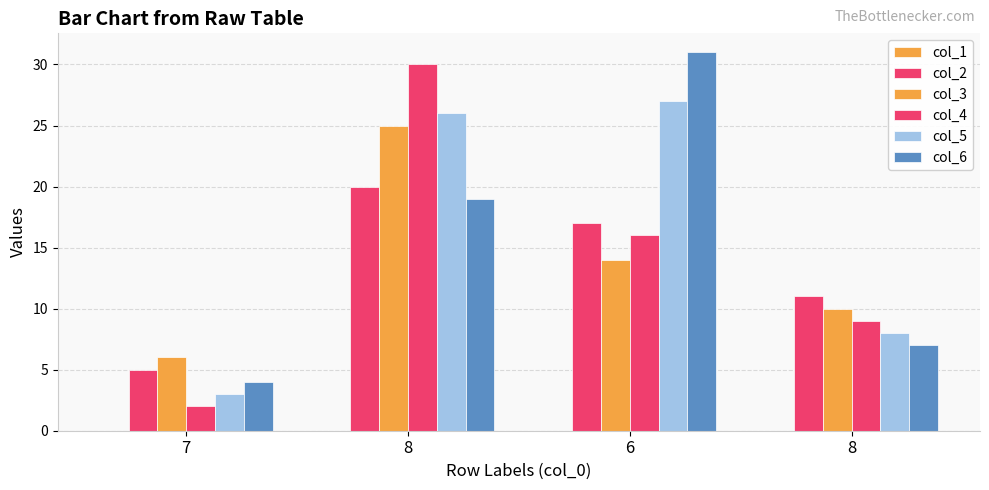

How many bars are there in total?

20